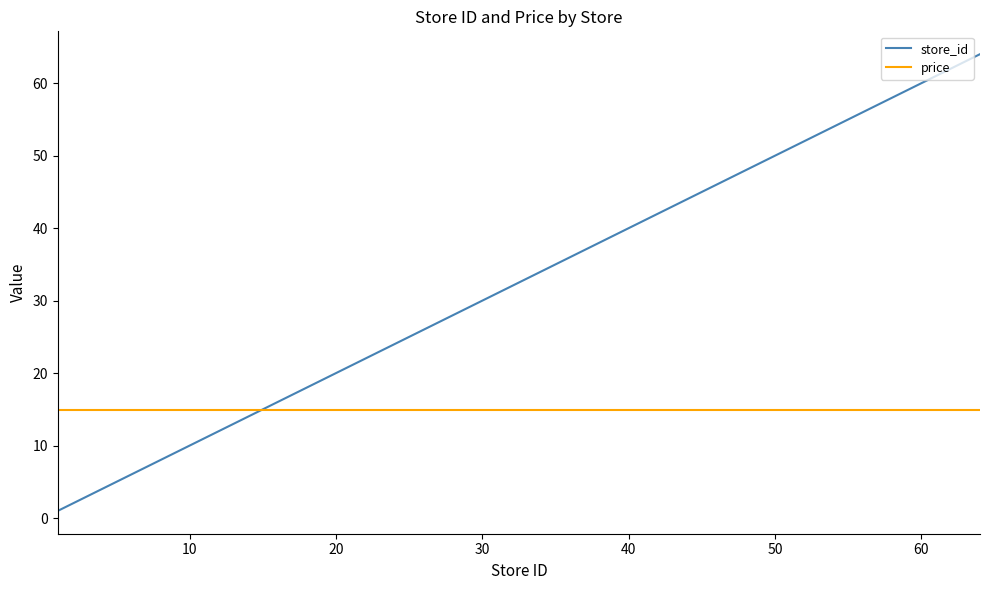

True or false: store_id has more than 2 interior local peaks.

False